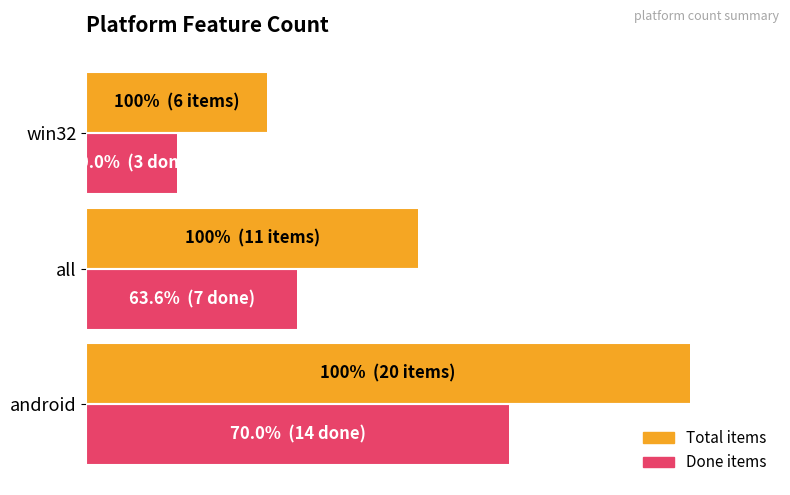

What is the average value of the Done items series?

8